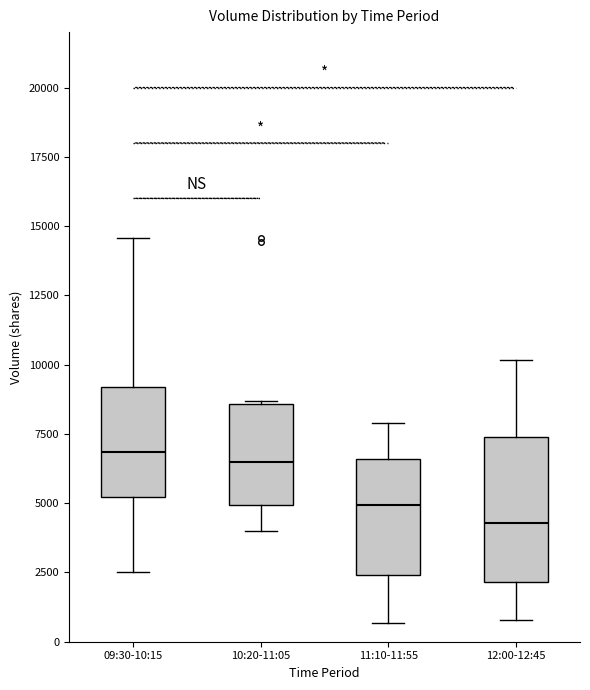

Reading left to right, transcribe this box plot: for each box, give where its median line is, the range the box spans, and where its two whiskers end, as read against the y-axis. The values are not printed on the chart, so give them approximately, as read against the axis.

09:30-10:15: median 7000, box 5000 to 9000, whiskers 2500 to 14500
10:20-11:05: median 6500, box 5000 to 8500, whiskers 4000 to 8500
11:10-11:55: median 5000, box 2500 to 6500, whiskers 500 to 8000
12:00-12:45: median 4500, box 2000 to 7500, whiskers 1000 to 10000